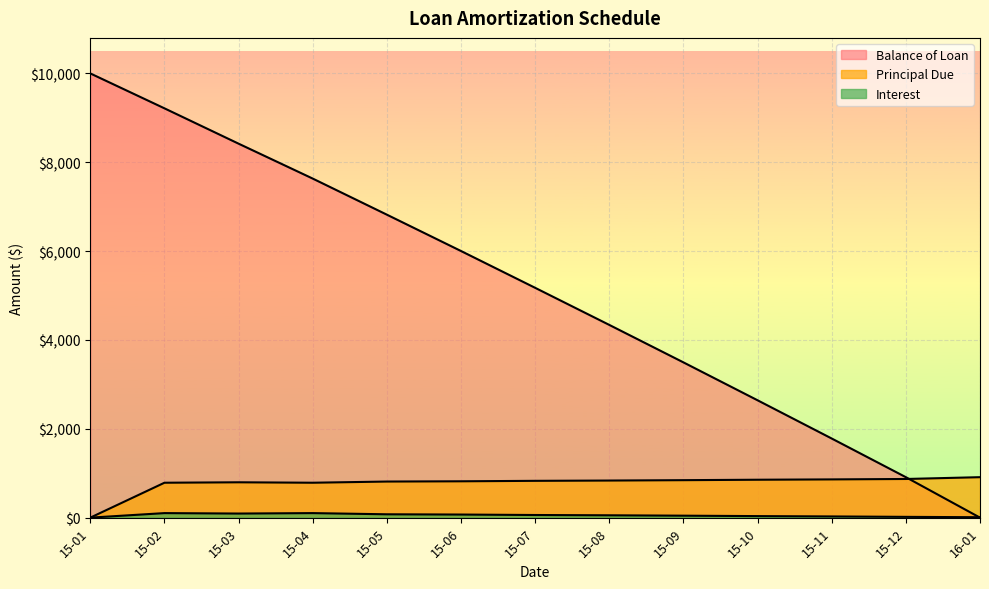

How many data points in Principal Due are less than 828?

6